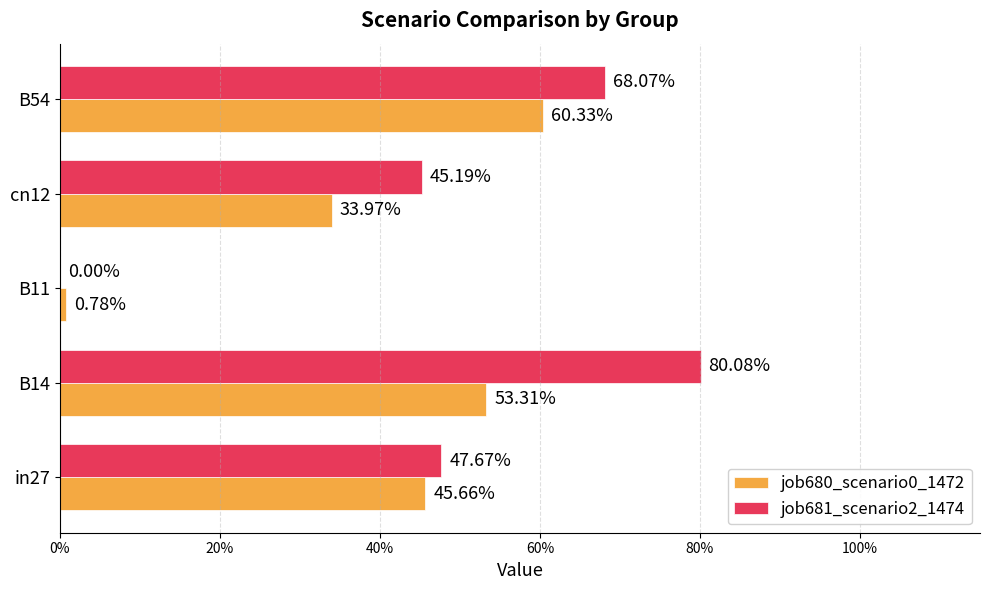

Count the number of categories in the chart.

5